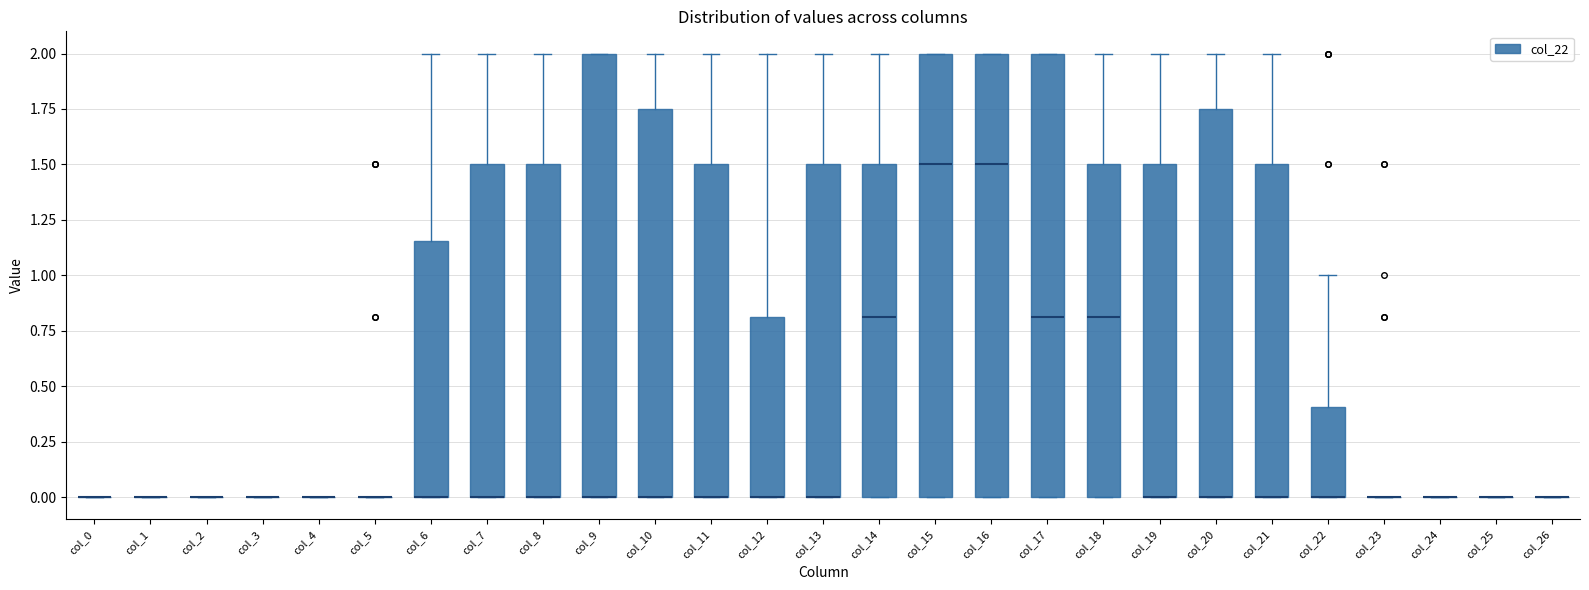

Reading left to right, read every box against the y-axis: the position of its median line, the range the box covers, and the ends of its whiskers. The values are not printed on the chart, so give them approximately, as read against the axis.

col_0: box collapsed to a line at 0.00, whiskers 0.00 to 0.00
col_1: box collapsed to a line at 0.00, whiskers 0.00 to 0.00
col_2: box collapsed to a line at 0.00, whiskers 0.00 to 0.00
col_3: box collapsed to a line at 0.00, whiskers 0.00 to 0.00
col_4: box collapsed to a line at 0.00, whiskers 0.00 to 0.00
col_5: box collapsed to a line at 0.00, whiskers 0.00 to 0.00
col_6: median 0.00 (drawn on the box's lower edge), box 0.00 to 1.15, whiskers 0.00 to 2.00
col_7: median 0.00 (drawn on the box's lower edge), box 0.00 to 1.50, whiskers 0.00 to 2.00
col_8: median 0.00 (drawn on the box's lower edge), box 0.00 to 1.50, whiskers 0.00 to 2.00
col_9: median 0.00 (drawn on the box's lower edge), box 0.00 to 2.00, whiskers 0.00 to 2.00
col_10: median 0.00 (drawn on the box's lower edge), box 0.00 to 1.75, whiskers 0.00 to 2.00
col_11: median 0.00 (drawn on the box's lower edge), box 0.00 to 1.50, whiskers 0.00 to 2.00
col_12: median 0.00 (drawn on the box's lower edge), box 0.00 to 0.80, whiskers 0.00 to 2.00
col_13: median 0.00 (drawn on the box's lower edge), box 0.00 to 1.50, whiskers 0.00 to 2.00
col_14: median 0.80, box 0.00 to 1.50, whiskers 0.00 to 2.00
col_15: median 1.50, box 0.00 to 2.00, whiskers 0.00 to 2.00
col_16: median 1.50, box 0.00 to 2.00, whiskers 0.00 to 2.00
col_17: median 0.80, box 0.00 to 2.00, whiskers 0.00 to 2.00
col_18: median 0.80, box 0.00 to 1.50, whiskers 0.00 to 2.00
col_19: median 0.00 (drawn on the box's lower edge), box 0.00 to 1.50, whiskers 0.00 to 2.00
col_20: median 0.00 (drawn on the box's lower edge), box 0.00 to 1.75, whiskers 0.00 to 2.00
col_21: median 0.00 (drawn on the box's lower edge), box 0.00 to 1.50, whiskers 0.00 to 2.00
col_22: median 0.00 (drawn on the box's lower edge), box 0.00 to 0.40, whiskers 0.00 to 1.00
col_23: box collapsed to a line at 0.00, whiskers 0.00 to 0.00
col_24: box collapsed to a line at 0.00, whiskers 0.00 to 0.00
col_25: box collapsed to a line at 0.00, whiskers 0.00 to 0.00
col_26: box collapsed to a line at 0.00, whiskers 0.00 to 0.00